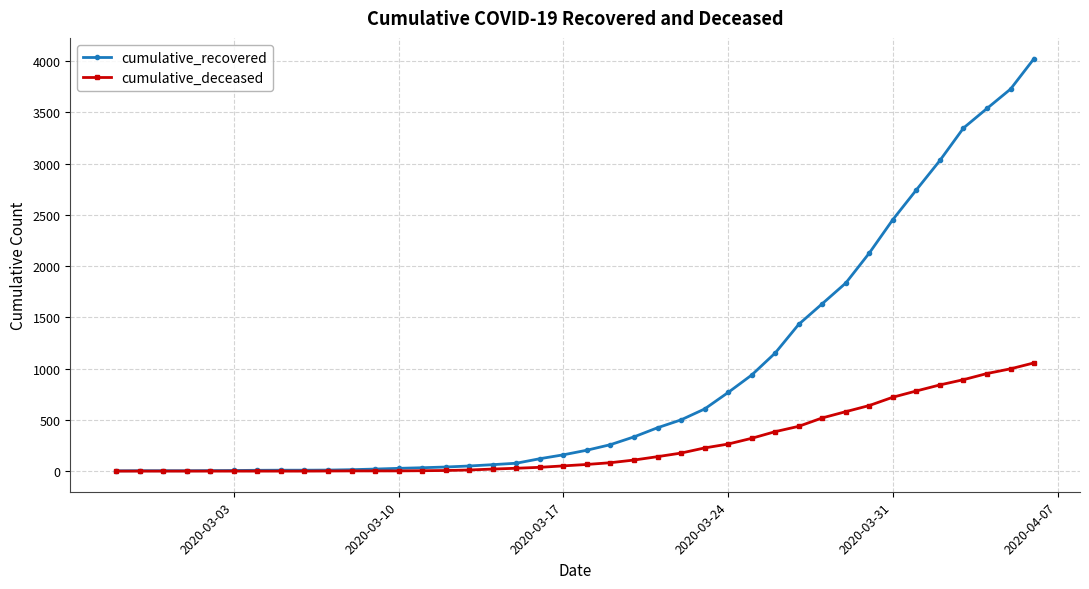

Which series has the largest range (max minus min)?

cumulative_recovered